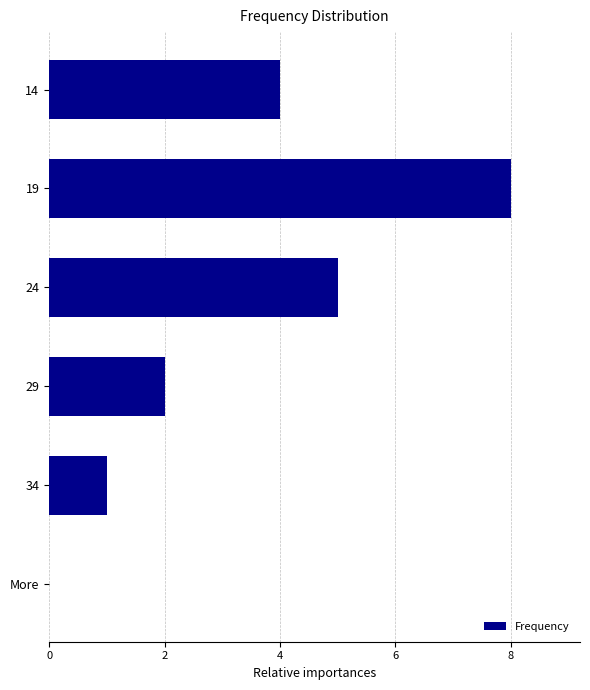

How many categories are shown in the chart?

6